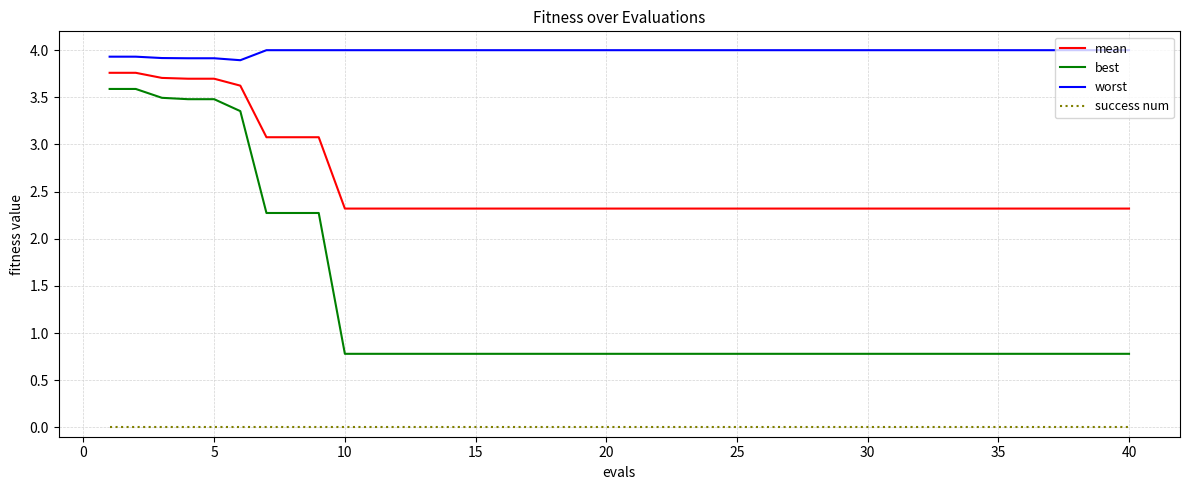

Which series has the widest spread of values?

best